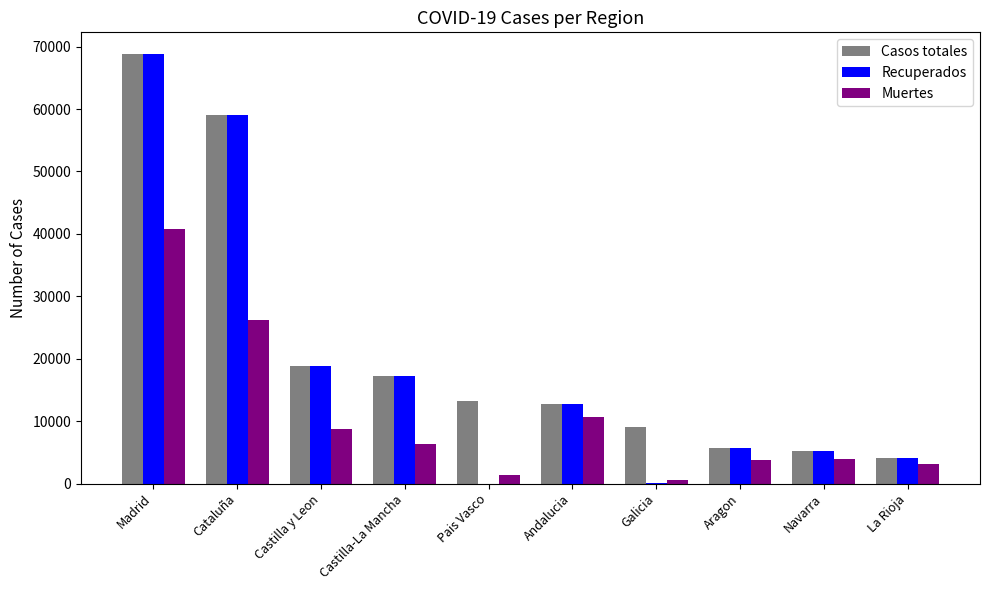

At which label does Recuperados first exceed 12679?

Madrid